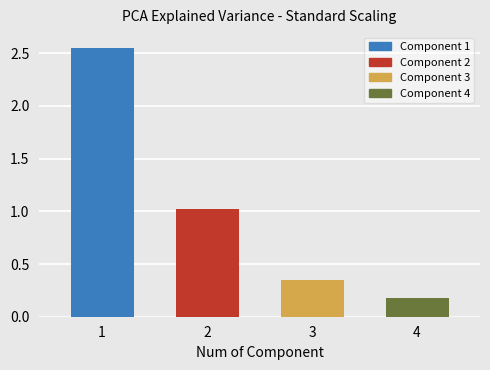

What is the difference between the maximum and minimum values?

2.4